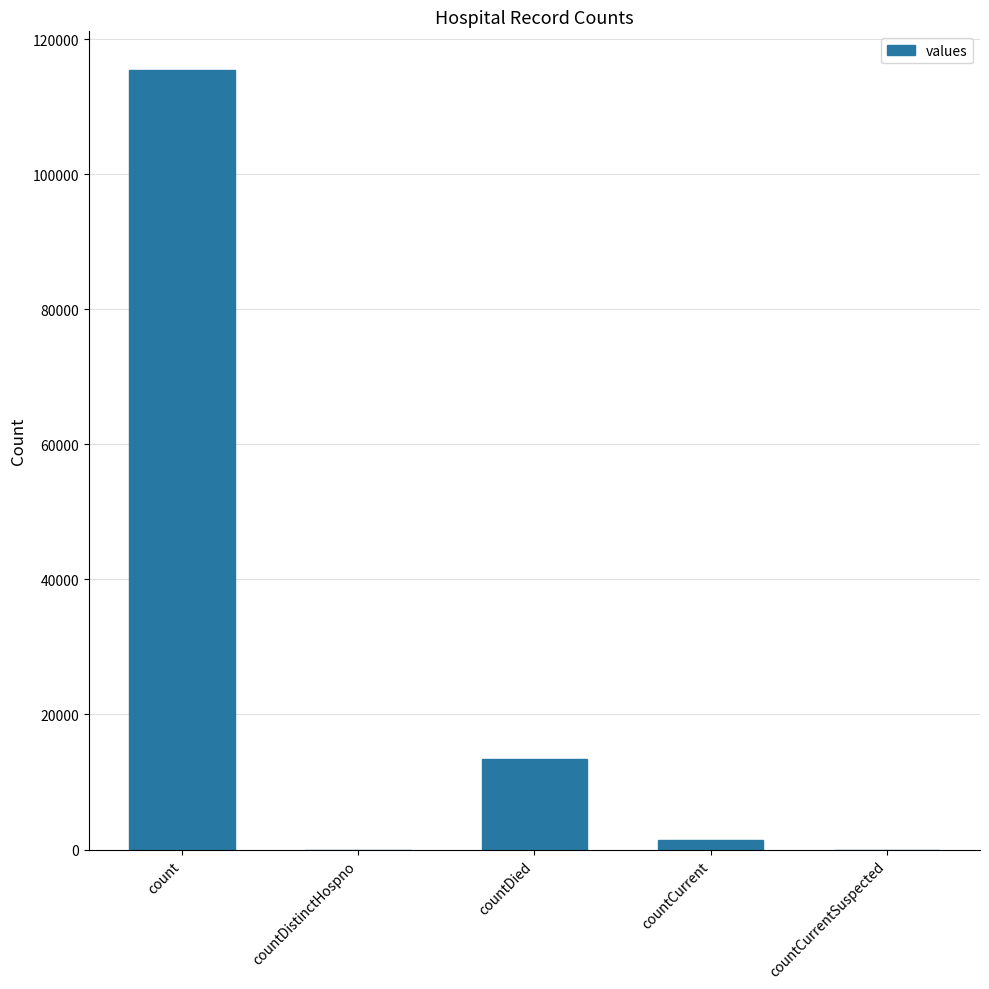

True or false: the data shows 51318 at countDistinctHospno.

False